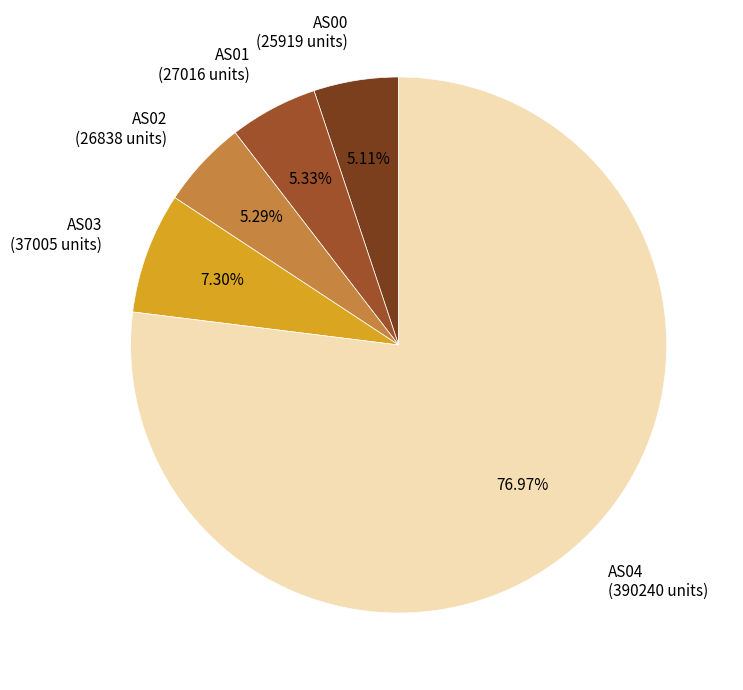

Between AS00 (25919 units) and AS04 (390240 units), which is larger?

AS04 (390240 units)